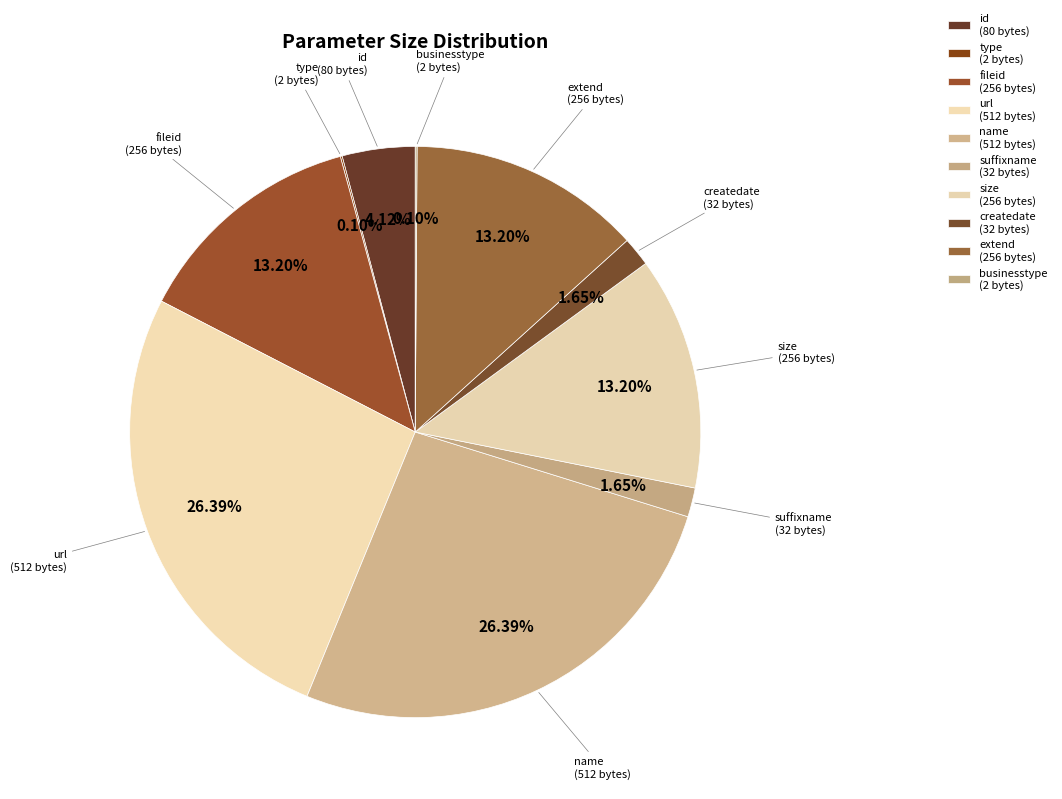

What is the change in value from suffixname to size?

+224